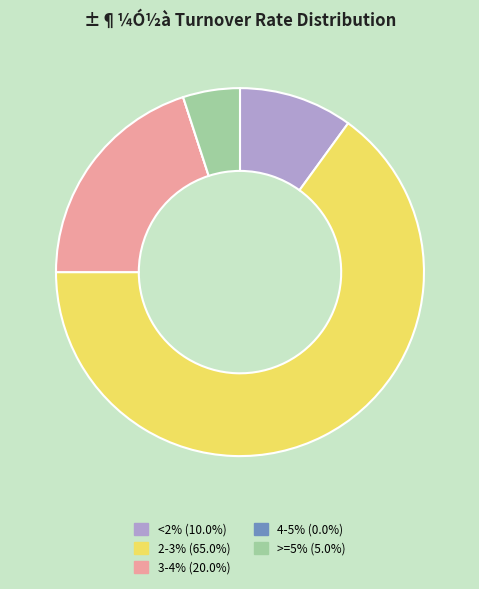

Does any single category account for the majority?

Yes